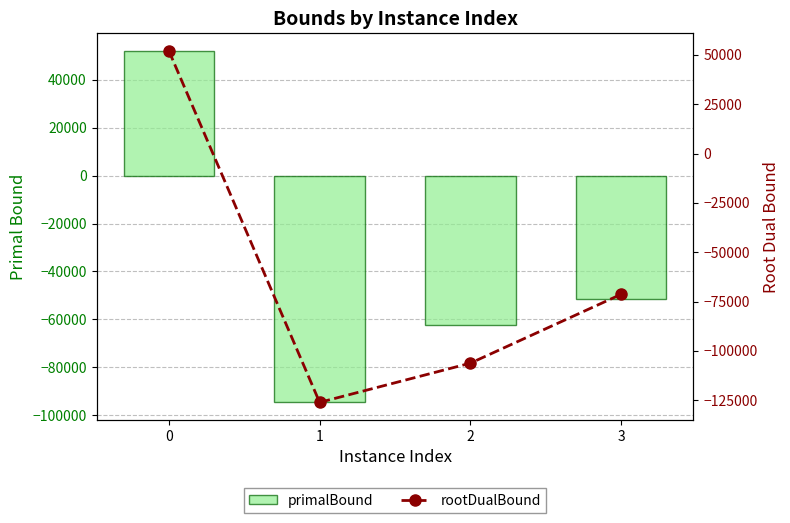

Rank the series at 1 from highest to lowest value.

primalBound, rootDualBound